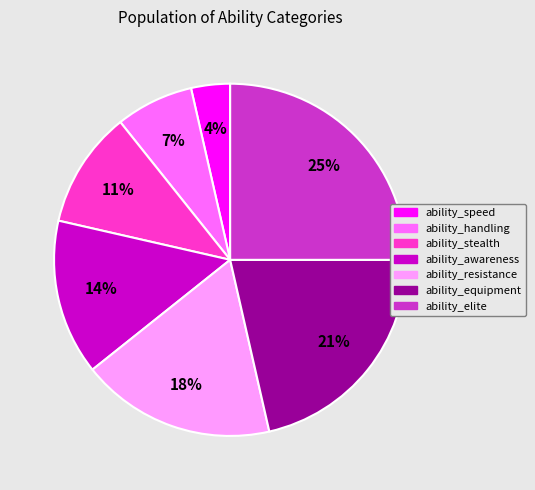

Does ability_handling account for over 50% of the chart?

No